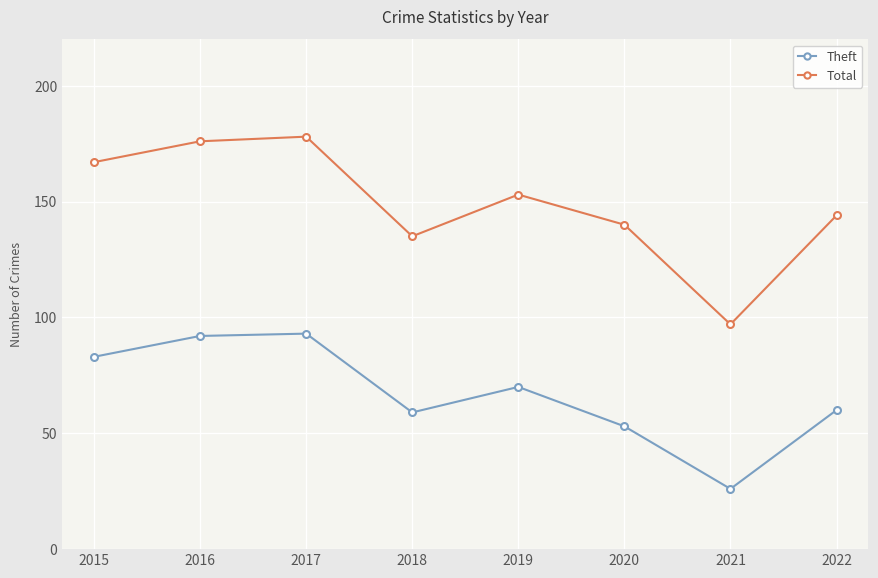

At which category does the chart reach its minimum across all series?

2021